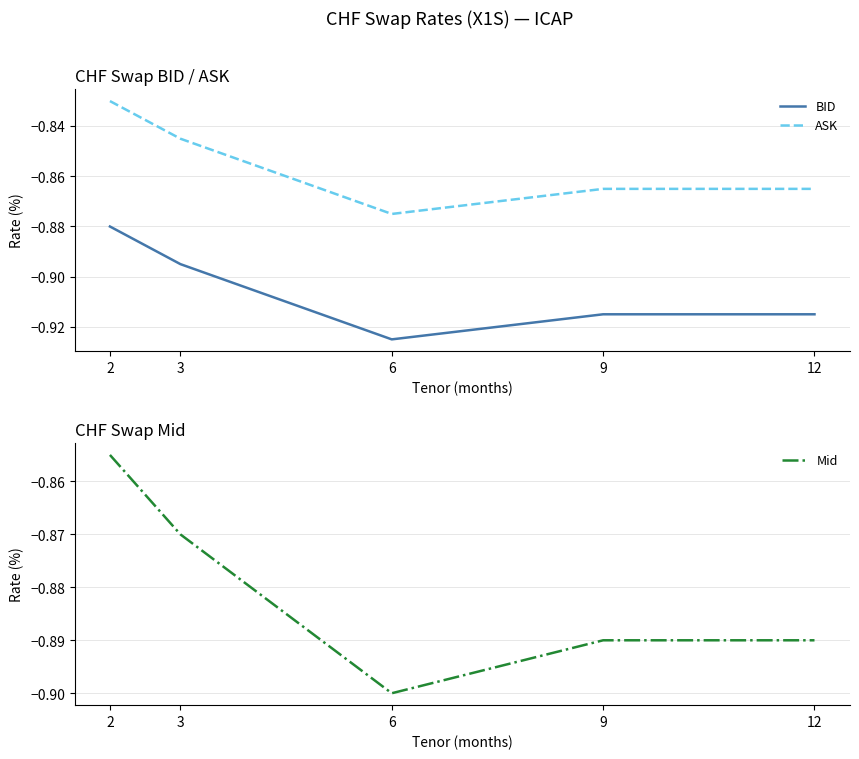

True or false: Mid and BID cross at least once.

False